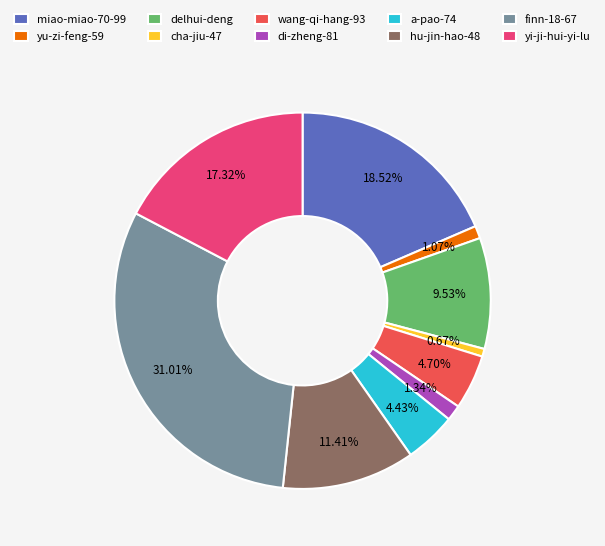

To the nearest percent, what is the average slice percentage?

10%